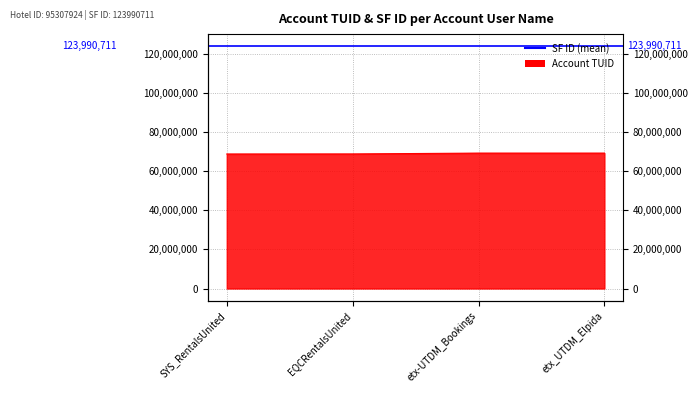

Reading left to right, transcribe all the data shown in this chart.

SYS_RentalsUnited=68837626	EQCRentalsUnited=68866356	etx-UTDM_Bookings=69295898	etx_UTDM_Elpida=69295903